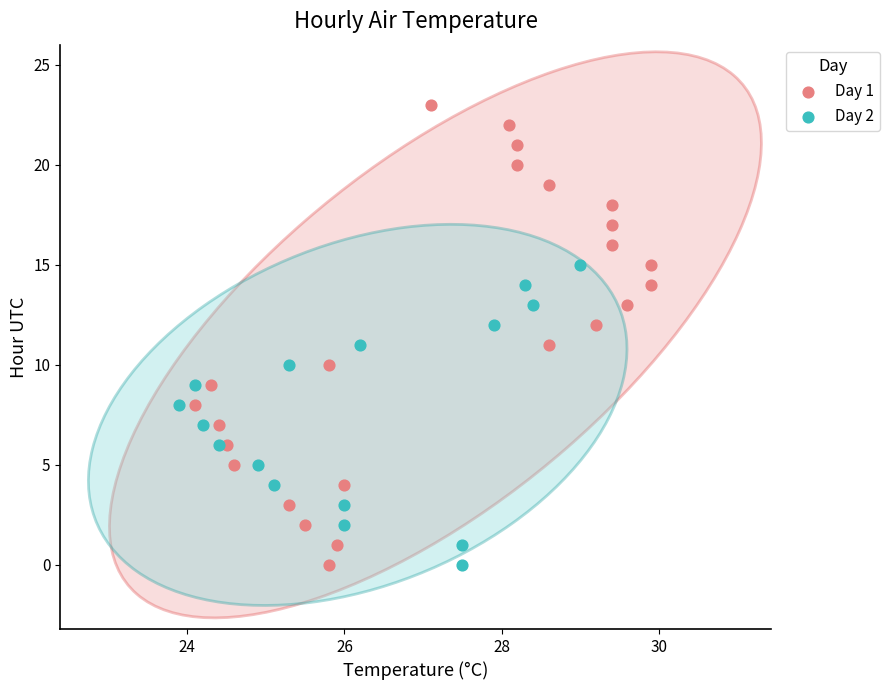

Which series has the largest Y range (max minus min)?

Day 1